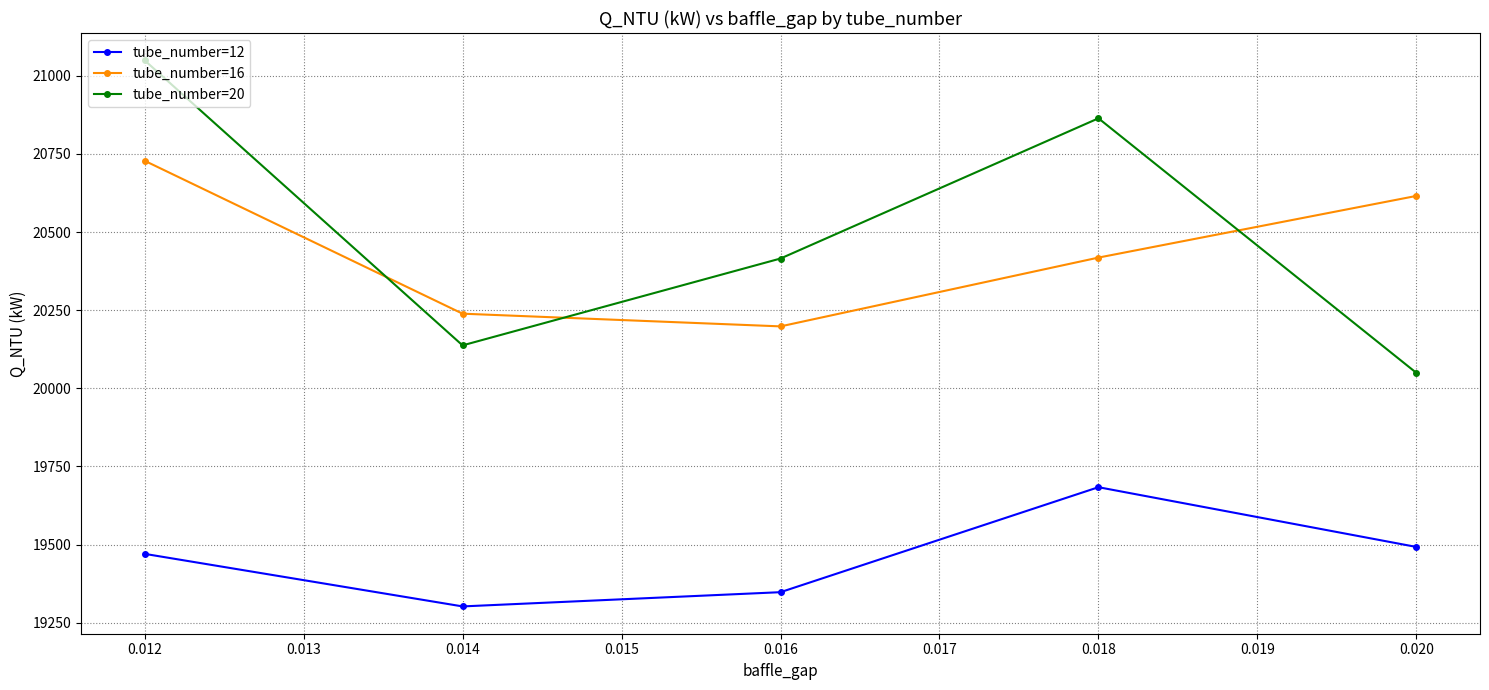

In tube_number=12, how many points are higher than both neighbors (excluding endpoints)?

1